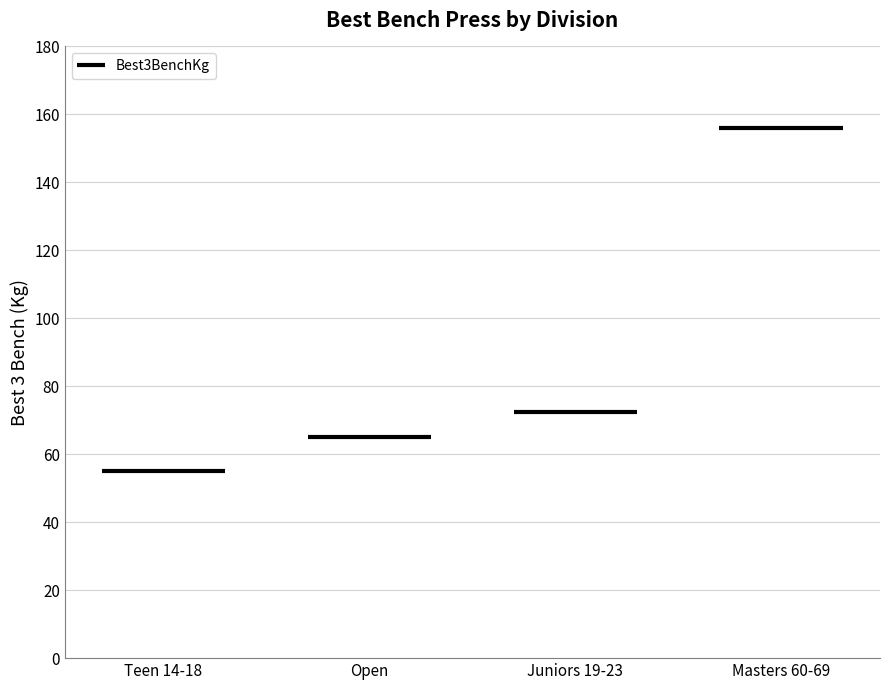

What is the maximum value shown in the chart?

156.0